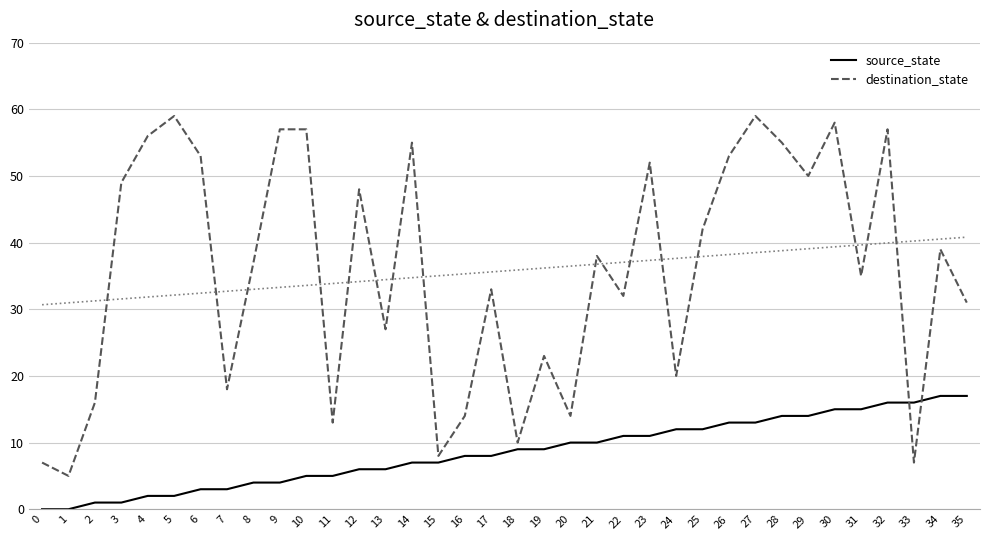

Rank the series by their average value, from lowest to highest.

source_state, destination_state